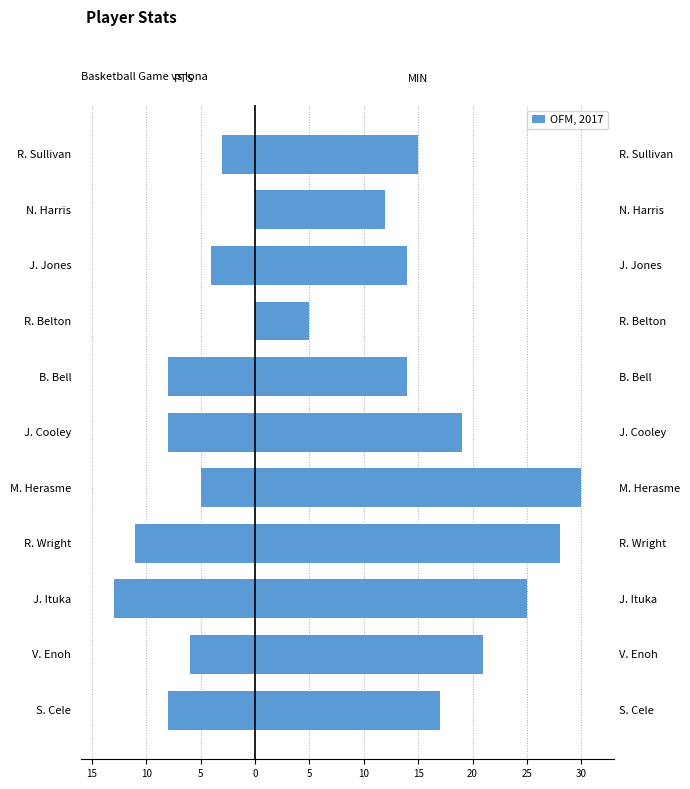

Reading left to right, extract all data points from this chart.

-8	-6	-13	-11	-5	-8	-8	0	-4	0	-3